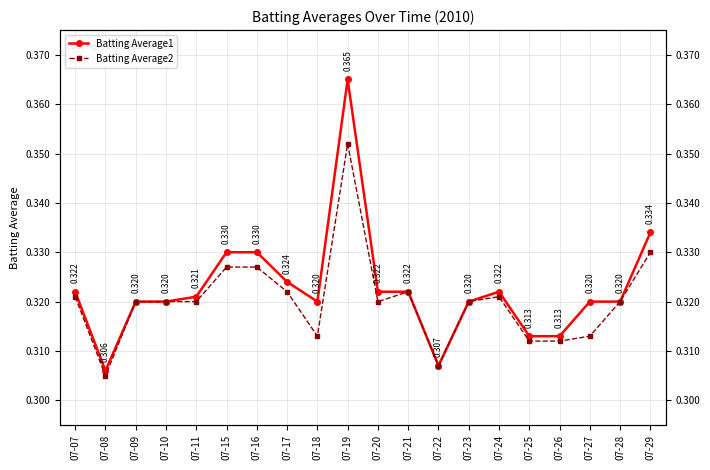

Is this an area chart (filled region under the line)?

No